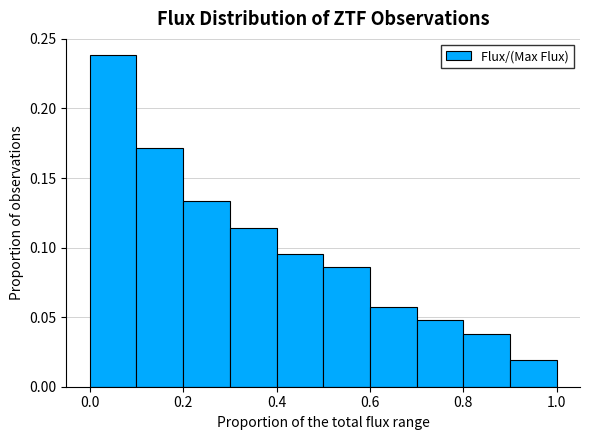

Reading left to right, list every bar in this chart as the range it spans on the x-axis followed by its height. The values are not printed on the chart, so give them approximately, as read against the axis.

0.0 to 0.1: 0.240
0.1 to 0.2: 0.170
0.2 to 0.3: 0.135
0.3 to 0.4: 0.115
0.4 to 0.5: 0.095
0.5 to 0.6: 0.085
0.6 to 0.7: 0.055
0.7 to 0.8: 0.050
0.8 to 0.9: 0.040
0.9 to 1.0: 0.020